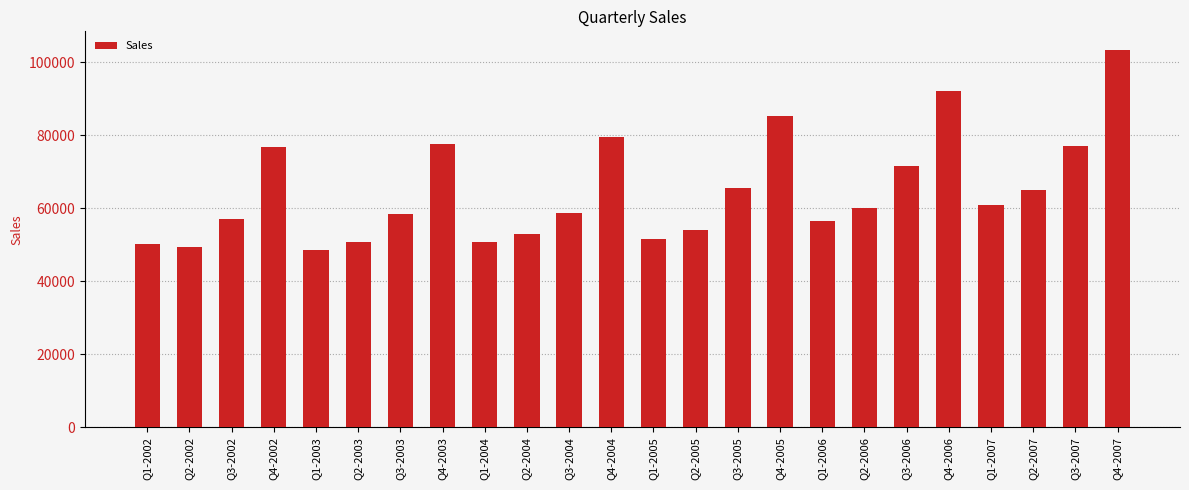

What is the average value?

64757